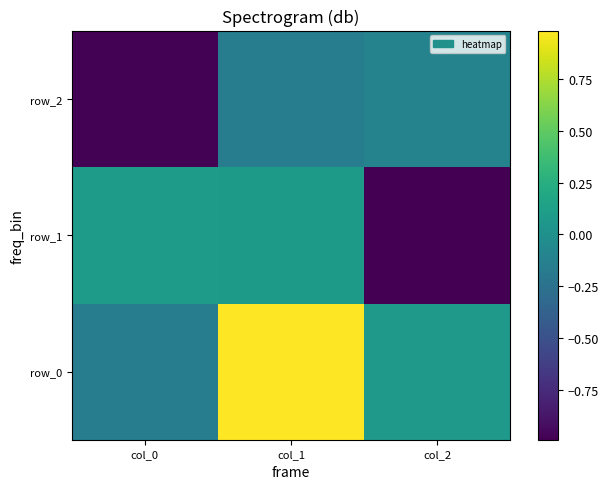

What is the total value across all series at col_2?

-1.0